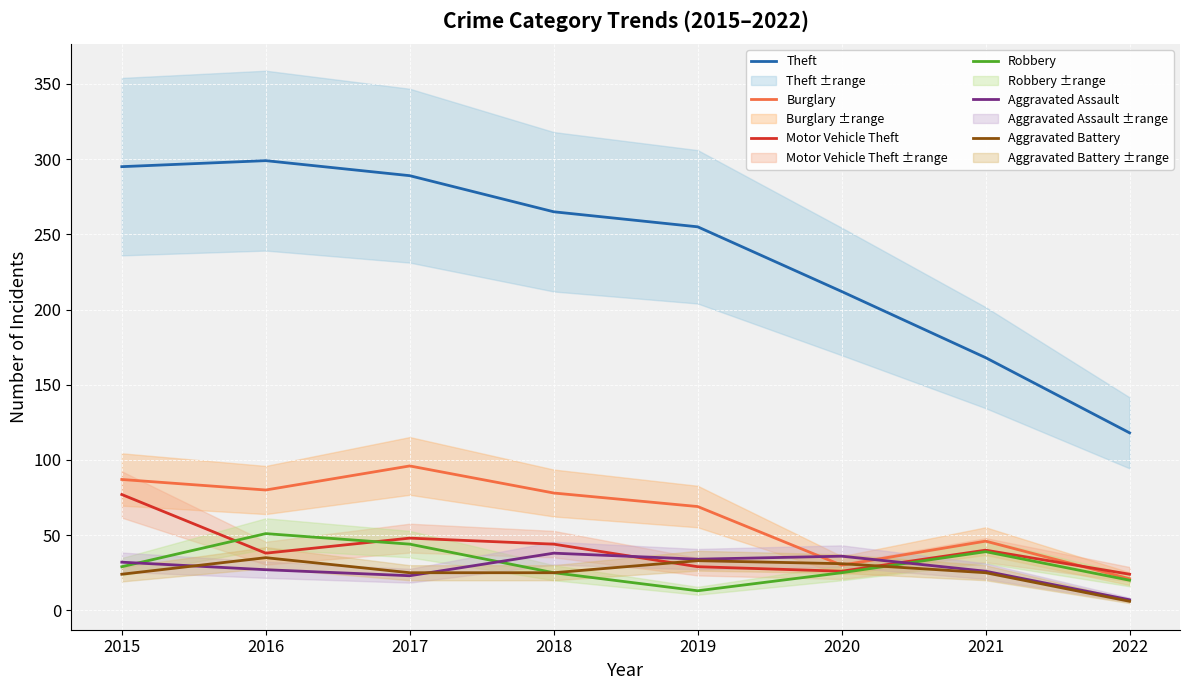

Rank the series by their maximum value, from highest to lowest.

Theft, Burglary, Motor Vehicle Theft, Robbery, Aggravated Assault, Aggravated Battery